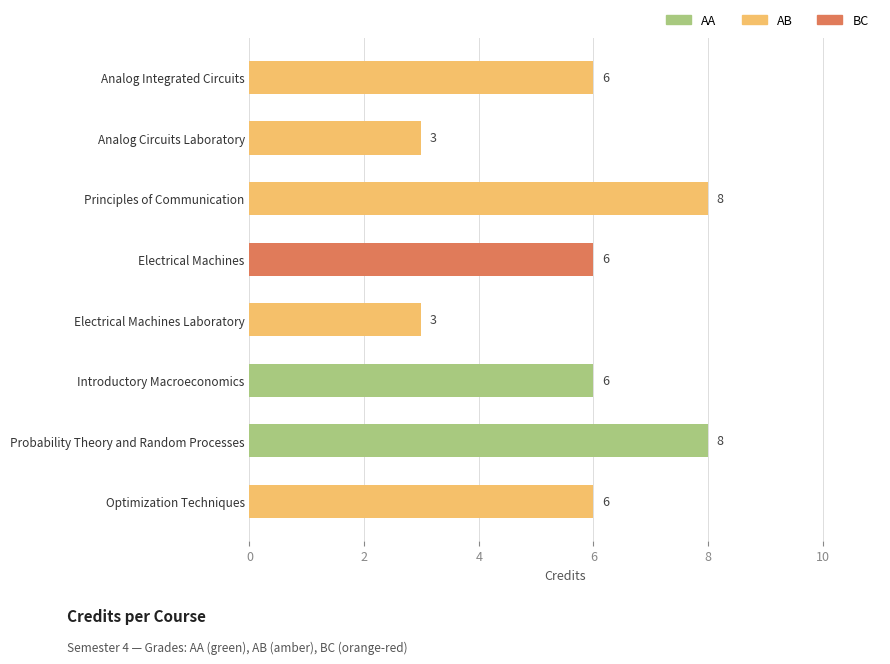

Reading bottom to top, list all the values displayed in this chart.

6	8	6	3	6	8	3	6